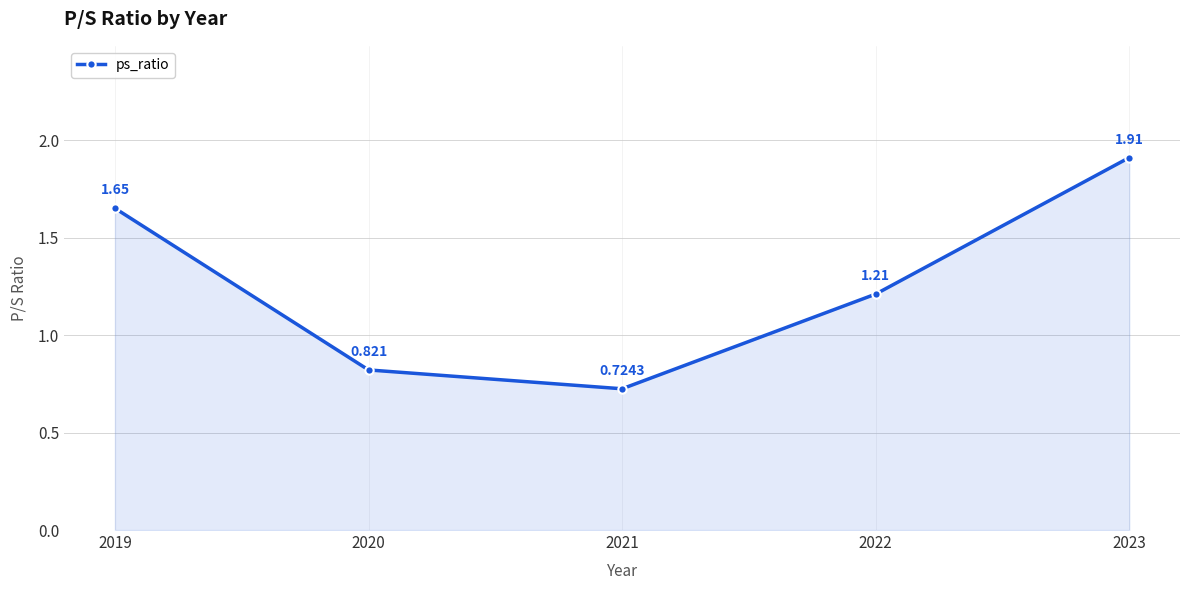

True or false: there are more than 0 points higher than both neighbors.

False